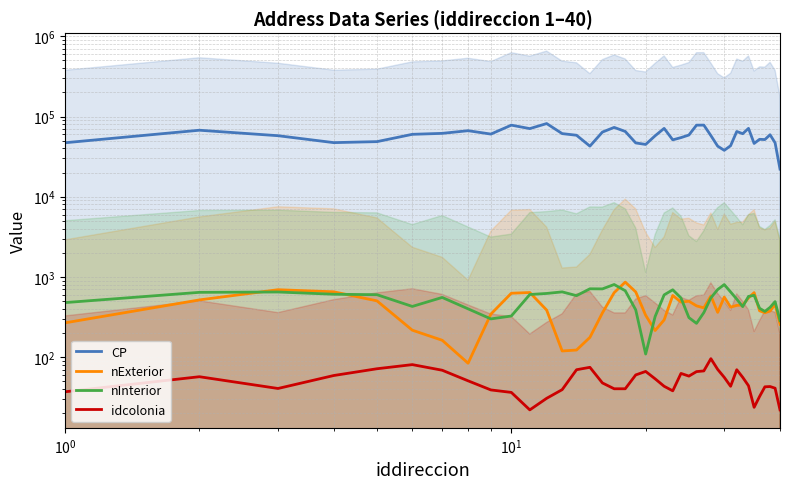

Reading left to right, transcribe all the data shown in this chart.

CP: 47087.0	67450.0	57642.0	47238.3	48614.7	59959.0	61642.3	66533.3	60381.7	78050.3	70642.3	81670.7	61198.7	58386.0	42706.3	63962.7	73138.3	65132.3	46833.0	44860.0	57484.7	71123.0	51147.7	54570.3	58754.3	78002.3	78102.0	57843.0	42704.7	37878.0	43217.3	65056.3	61037.0	71132.7	46141.0	51959.7	51589.3	59246.0	47019.0	22096.3
nExterior: 267.7	517.0	692.7	652.3	502.7	216.7	162.3	84.0	344.3	626.0	639.0	386.0	119.3	122.7	176.3	356.0	636.7	861.7	650.3	332.7	214.7	291.3	587.0	485.7	498.0	436.0	411.0	579.0	361.3	561.3	420.0	441.7	447.3	547.0	637.3	378.3	358.0	375.0	455.3	256.7
nInterior: 478.7	642.3	648.7	608.3	600.3	428.7	555.0	400.0	299.7	325.7	603.7	622.3	651.0	584.0	711.3	709.3	804.3	673.0	388.7	109.3	320.7	597.3	691.3	546.7	311.0	263.7	359.0	548.0	696.7	802.7	650.0	528.7	426.3	571.7	589.3	406.3	371.3	417.3	492.3	285.3
idcolonia: 37.0	57.0	40.7	59.0	71.7	80.7	68.7	50.7	39.0	36.3	22.0	30.7	39.3	69.7	74.7	47.7	40.3	40.3	60.0	66.3	53.7	43.3	38.0	62.7	58.0	66.0	67.3	95.7	70.3	56.0	43.3	69.7	56.0	44.0	23.7	32.3	42.7	43.0	41.0	22.0